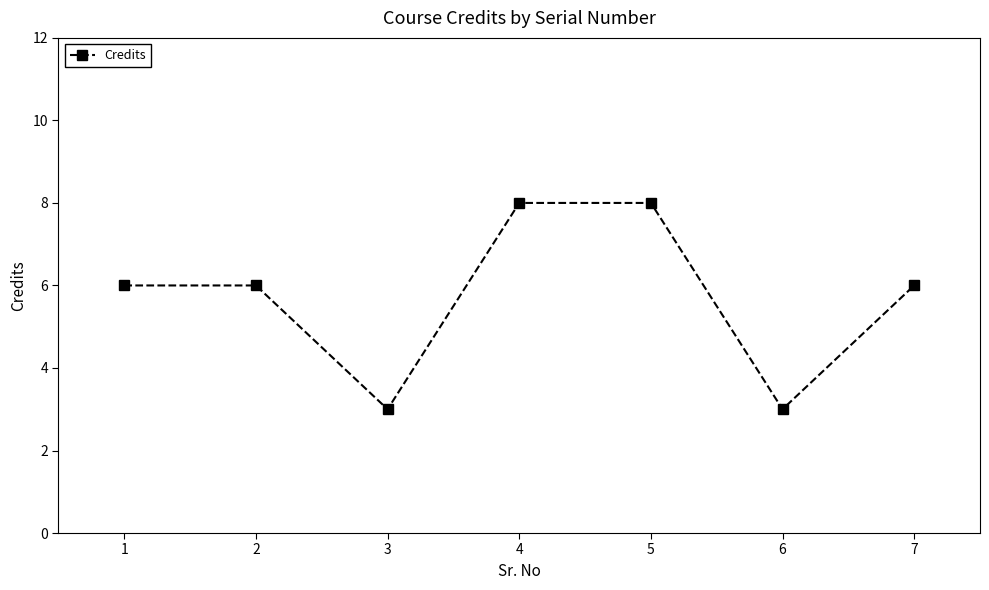

Approximately how many times larger is the value at 7 compared to 3?

2.0